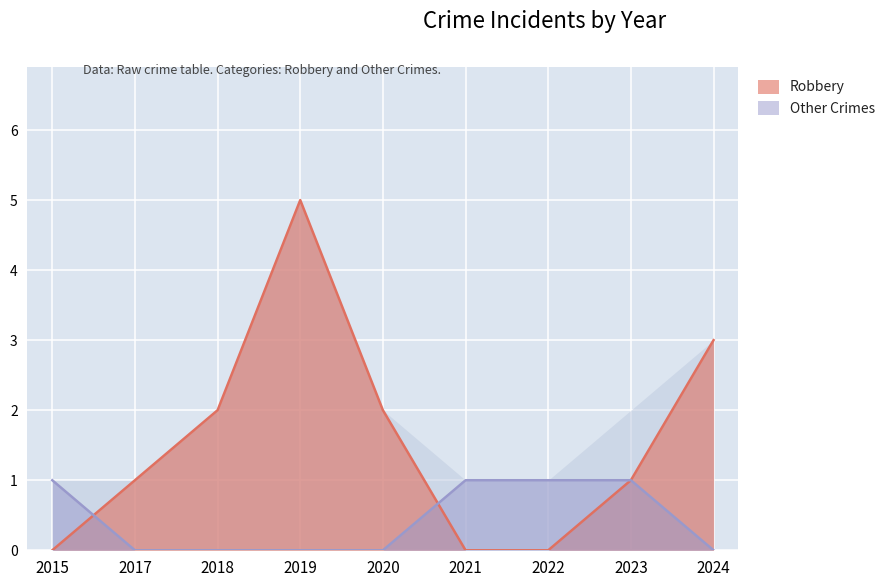

What is the highest value of the Robbery series?

5